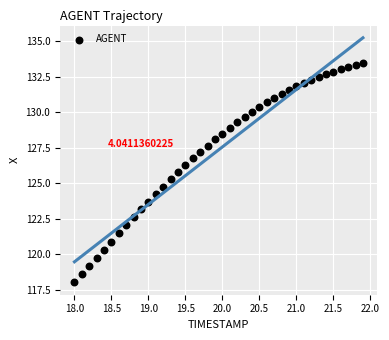

What is the range of X values (max minus min)?

3.9